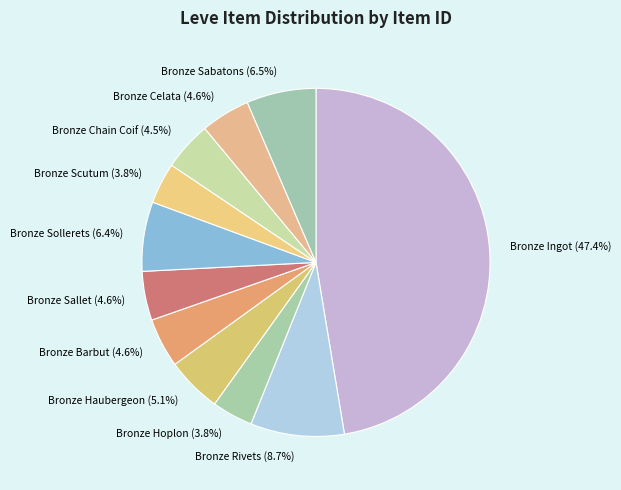

How many slices are in this pie chart?

11